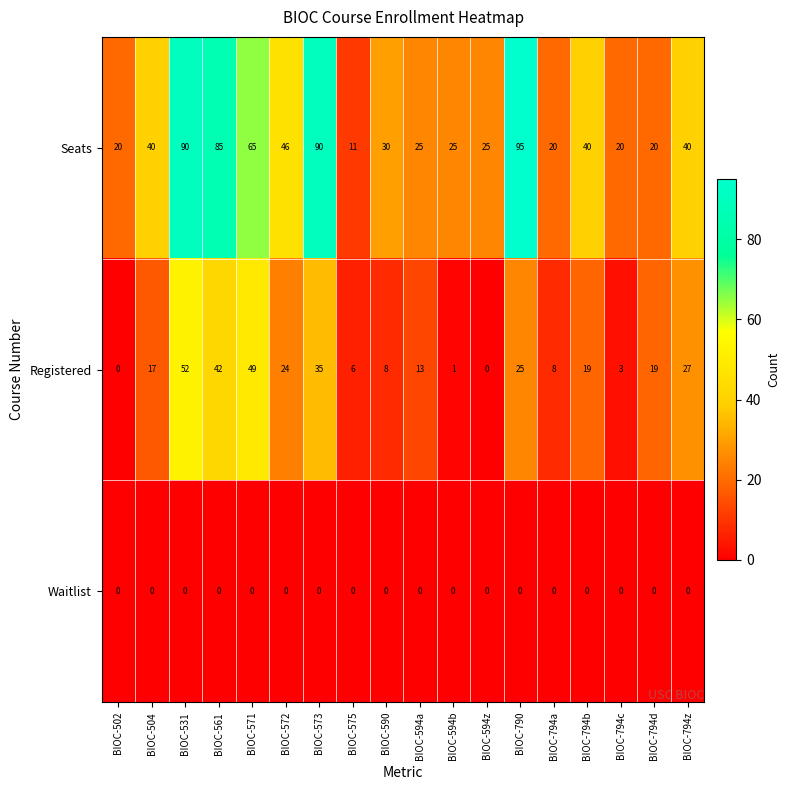

What is the maximum value shown in the chart?

95